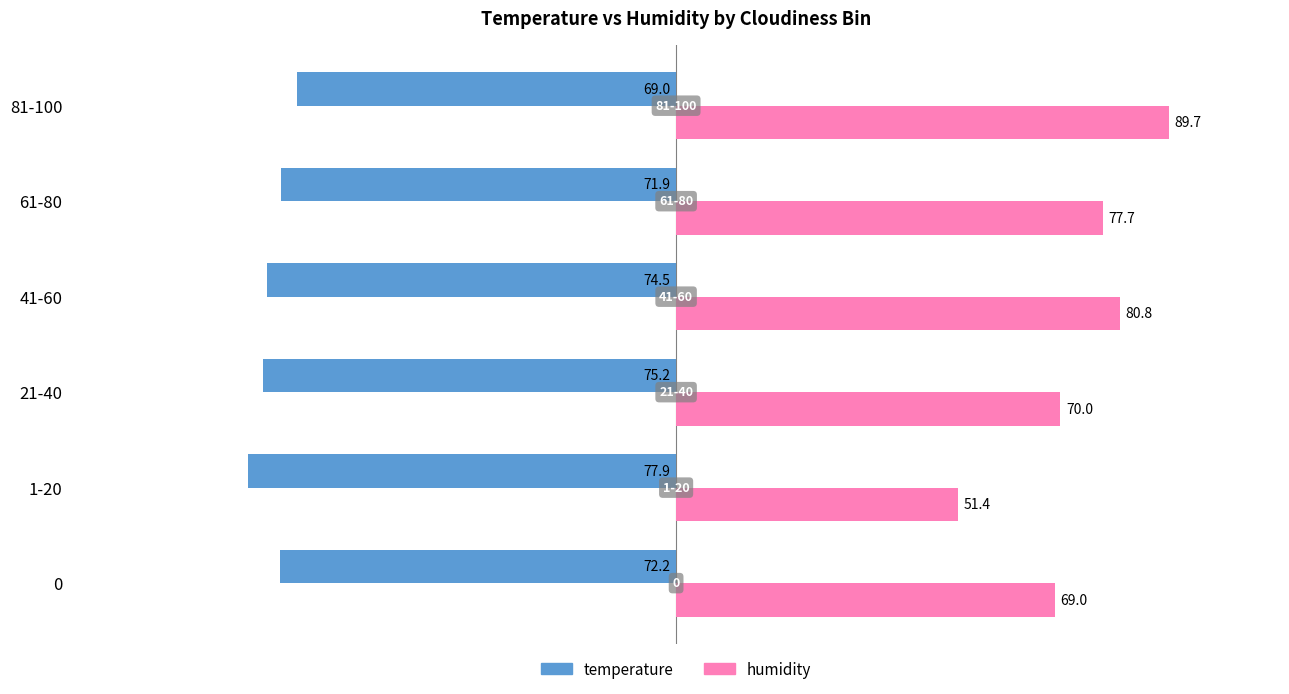

What is the difference between the maximum and minimum values in the humidity series?

38.3